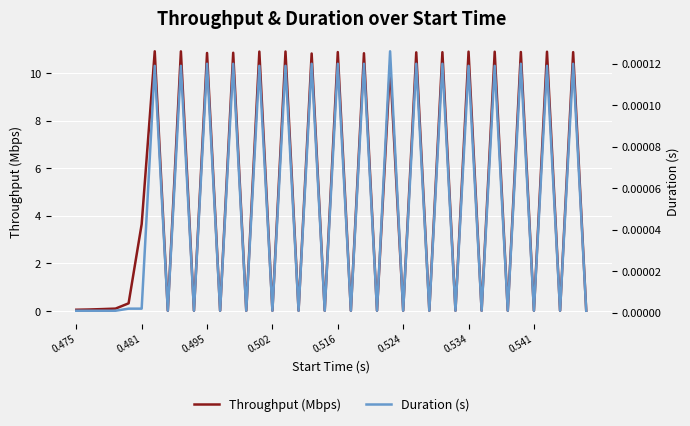

What is the sum of the Throughput (Mbps) values at 0.541 and 0.534?

10.9